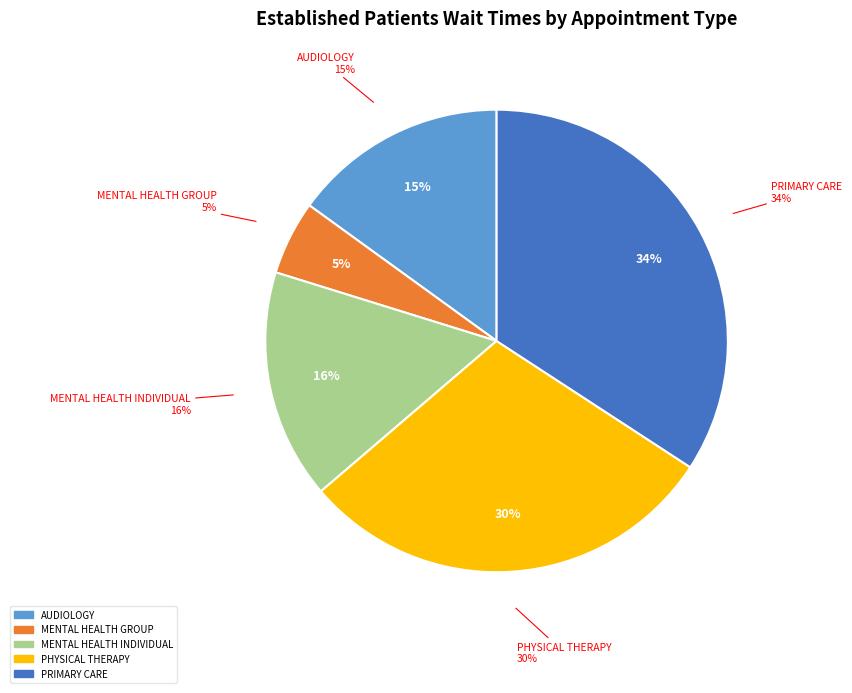

Is the sum of MENTAL HEALTH INDIVIDUAL and MENTAL HEALTH GROUP greater than half?

No